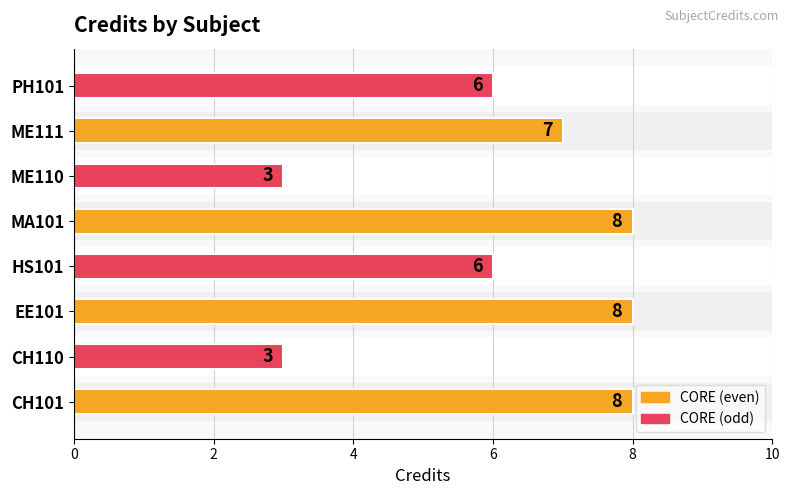

Count the values in the range 6 to 8.

6